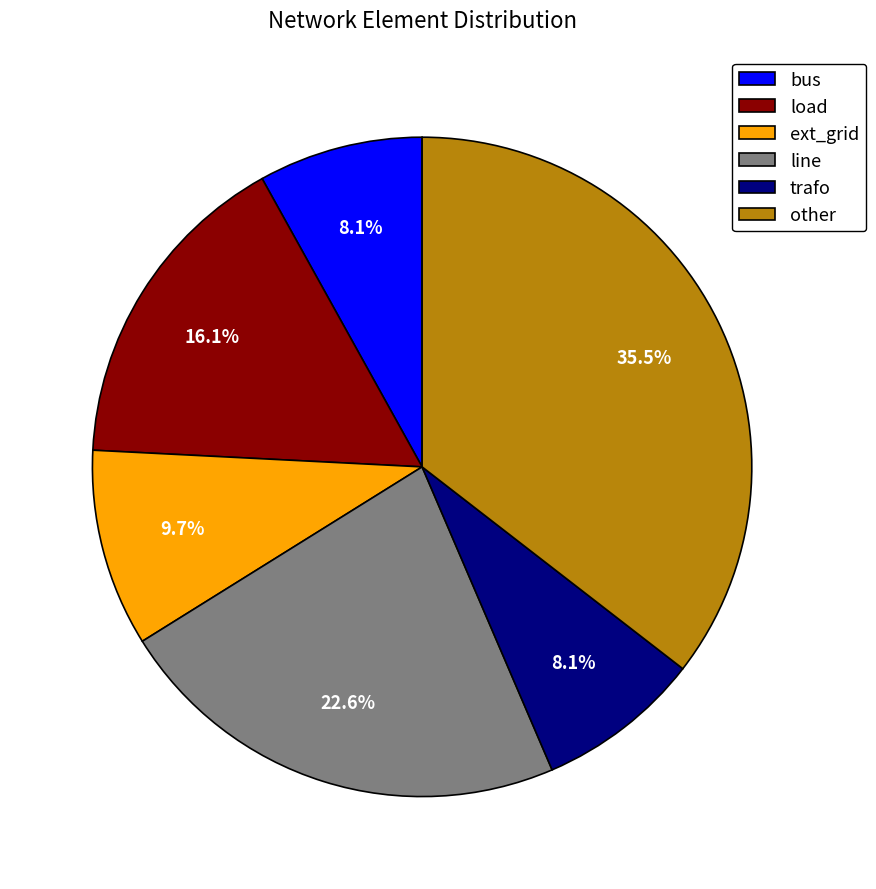

Is there a majority slice in this chart?

No